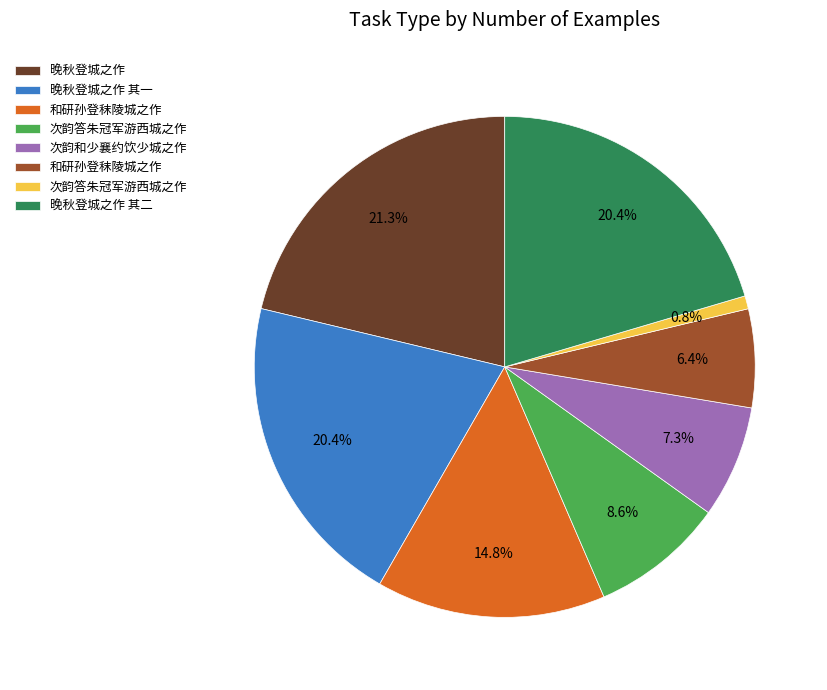

Does any single category account for the majority?

No